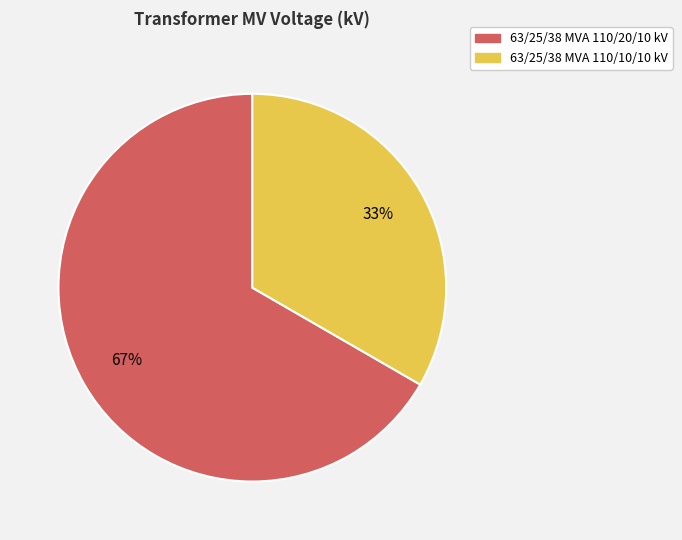

The 63/25/38 MVA 110/20/10 kV slice represents 60% of the pie. True or false?

False